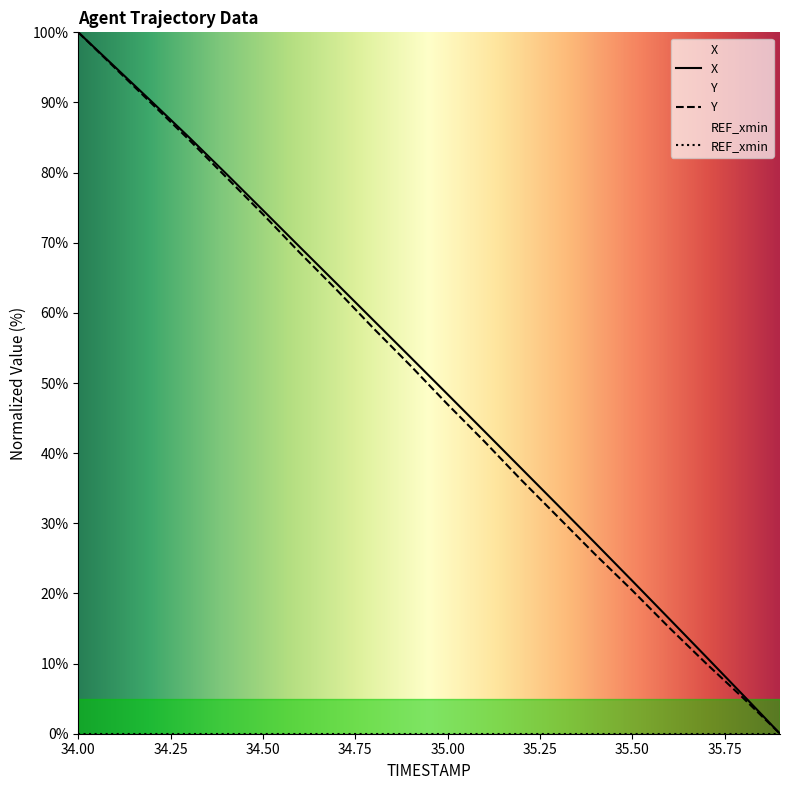

At which label does X first exceed 53?

34.00